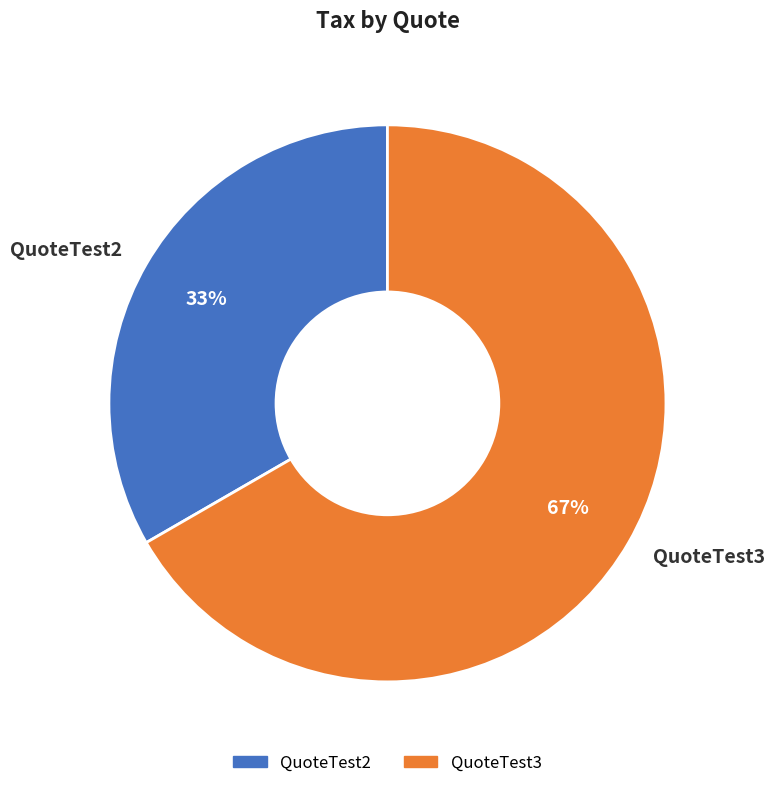

Count the number of slices in the pie.

2